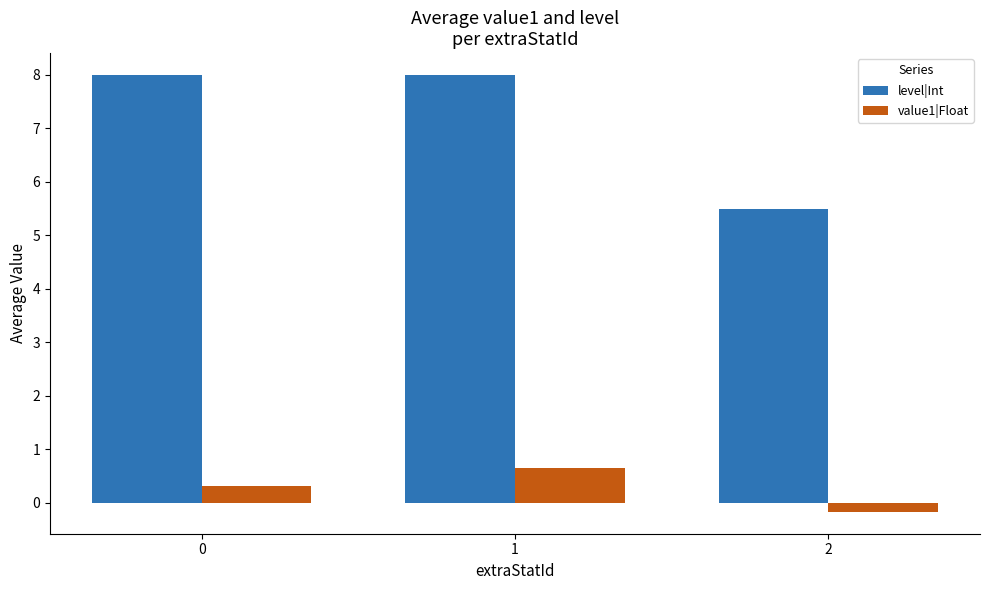

How many groups of bars are there?

3